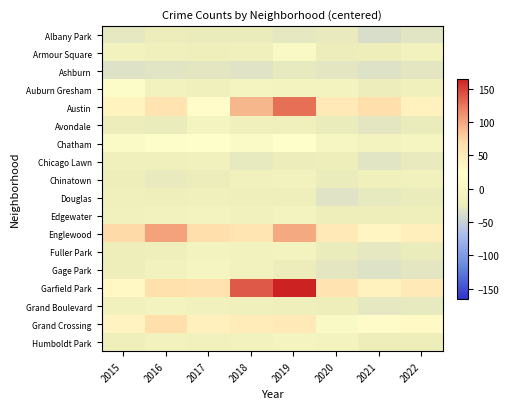

What is the maximum value shown in the chart?

165.2